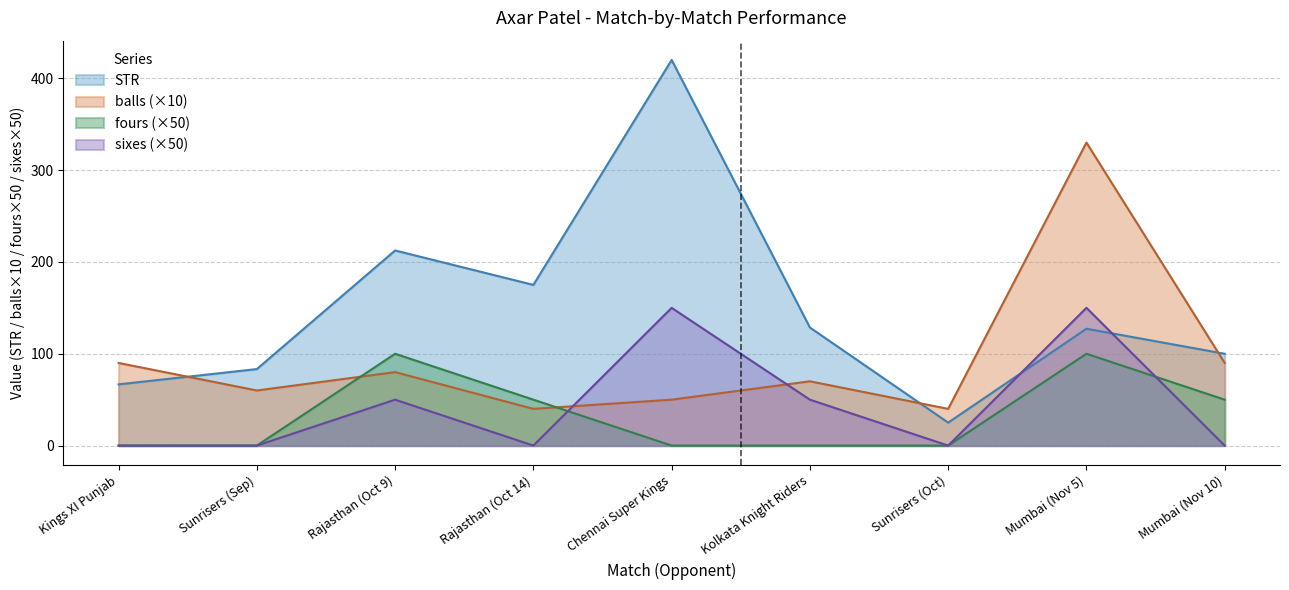

What is the label of the 1st point from the left?

Kings XI Punjab